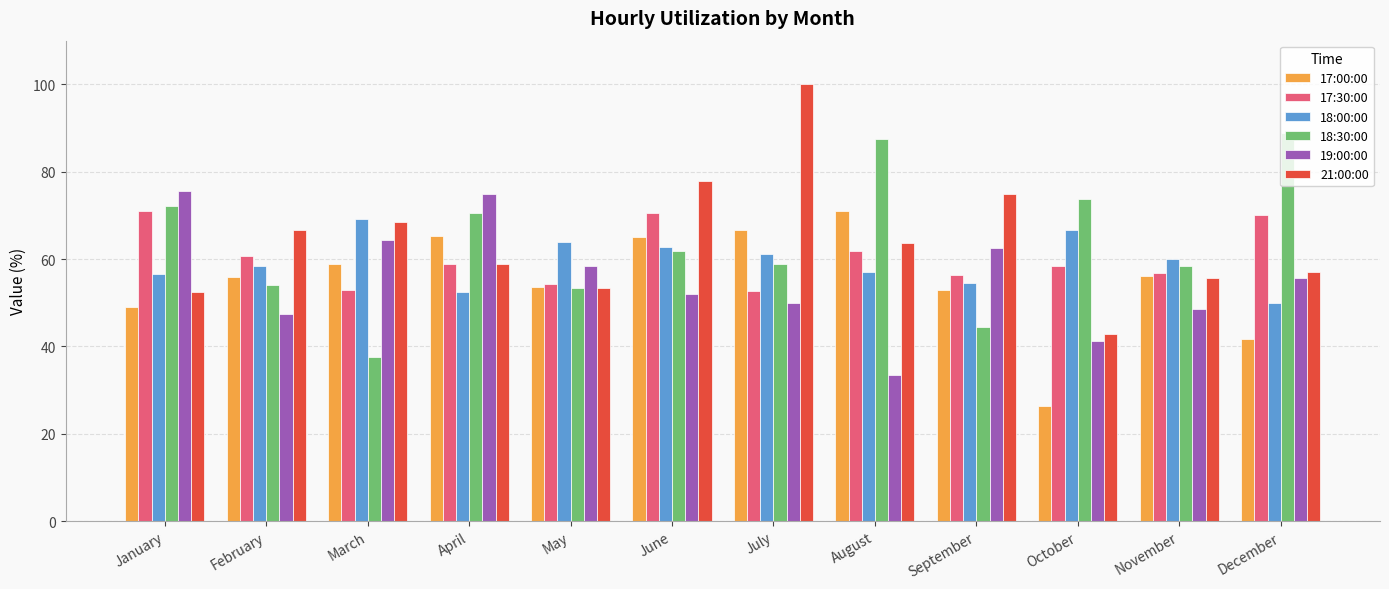

What is the difference between the highest and lowest values at June?

25.8